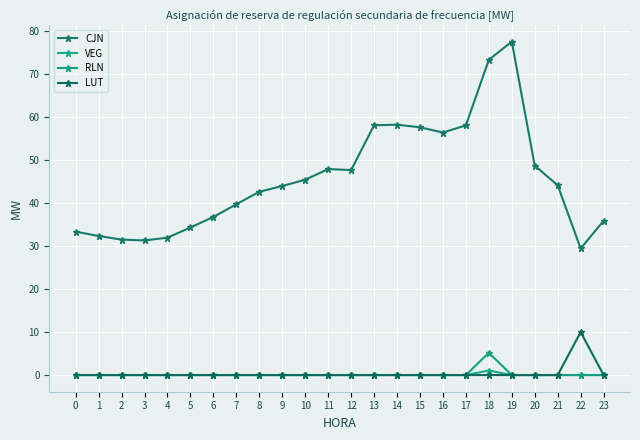

Reading left to right, what are all the values shown in this chart?

CJN: 33.4	32.4	31.5	31.3	32.0	34.4	36.8	39.8	42.7	44.0	45.5	48.0	47.7	58.2	58.3	57.7	56.5	58.1	73.4	77.6	48.8	44.2	29.5	35.9
VEG: 0.0	0.0	0.0	0.0	0.0	0.0	0.0	0.0	0.0	0.0	0.0	0.0	0.0	0.0	0.0	0.0	0.0	0.0	1.1	0.0	0.0	0.0	0.0	0.0
RLN: 0.0	0.0	0.0	0.0	0.0	0.0	0.0	0.0	0.0	0.0	0.0	0.0	0.0	0.0	0.0	0.0	0.0	0.0	5.2	0.0	0.0	0.0	0.0	0.0
LUT: 0.0	0.0	0.0	0.0	0.0	0.0	0.0	0.0	0.0	0.0	0.0	0.0	0.0	0.0	0.0	0.0	0.0	0.0	0.0	0.0	0.0	0.0	10.0	0.0